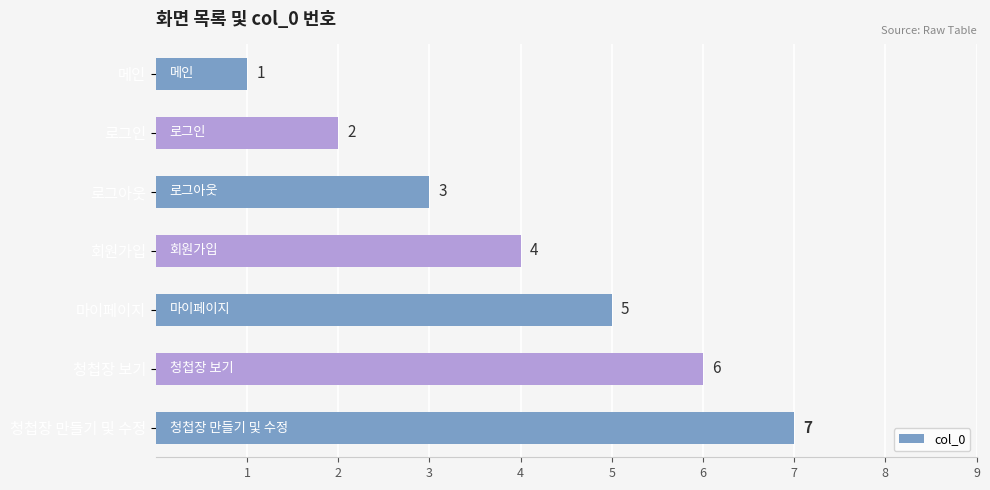

Approximately how many times larger is the value at 로그아웃 compared to 청첩장 보기?

0.5